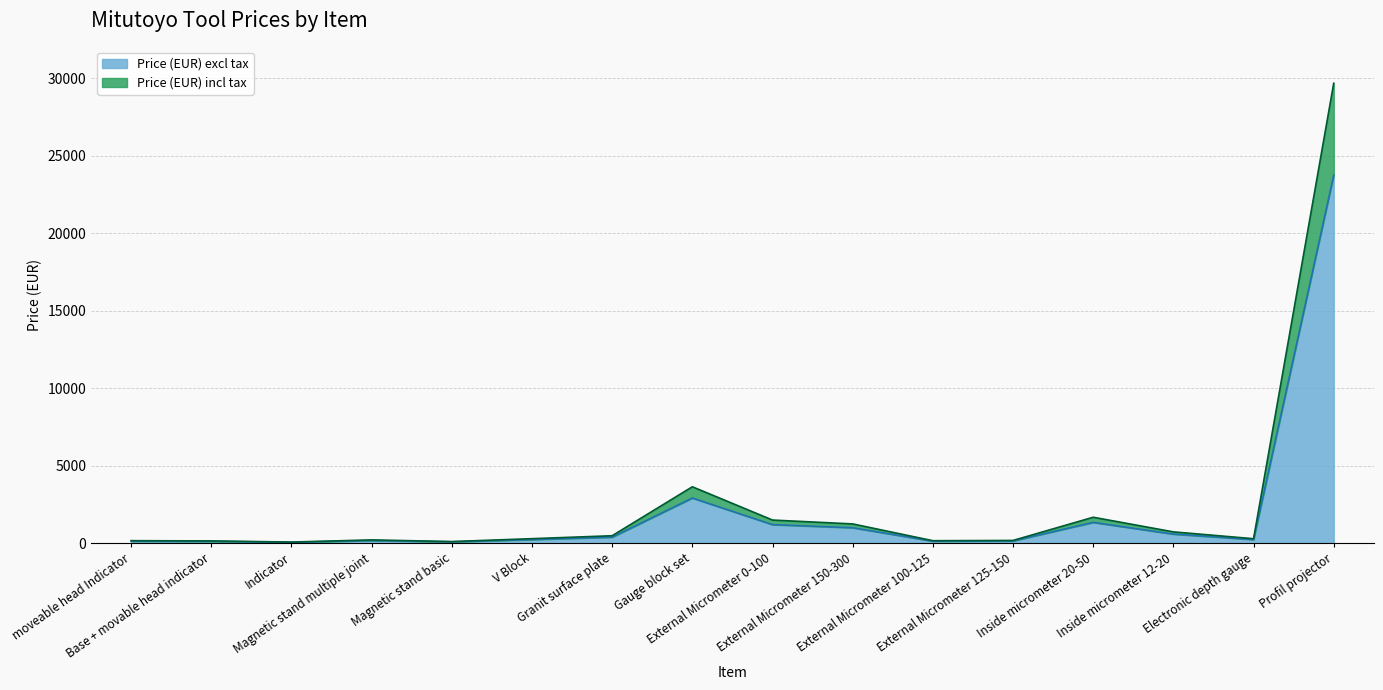

True or false: Price (EUR) incl tax has a value of 168.0 at External Micrometer 125-150.

True